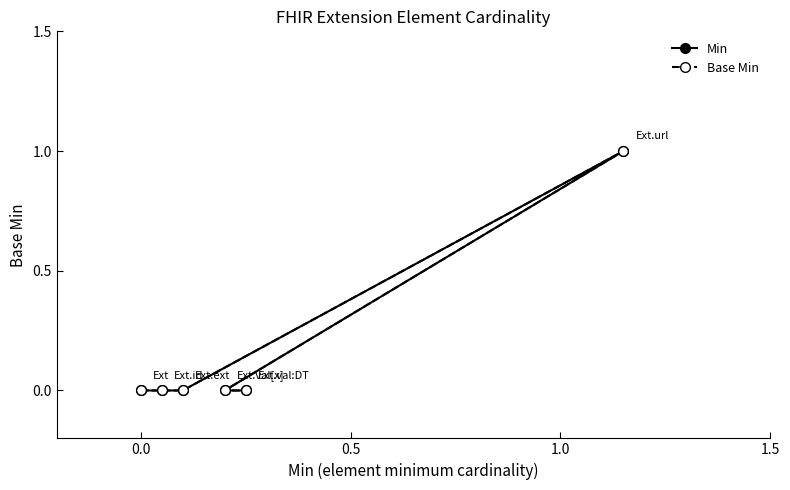

True or false: Base Min and Min intersect in this chart.

False